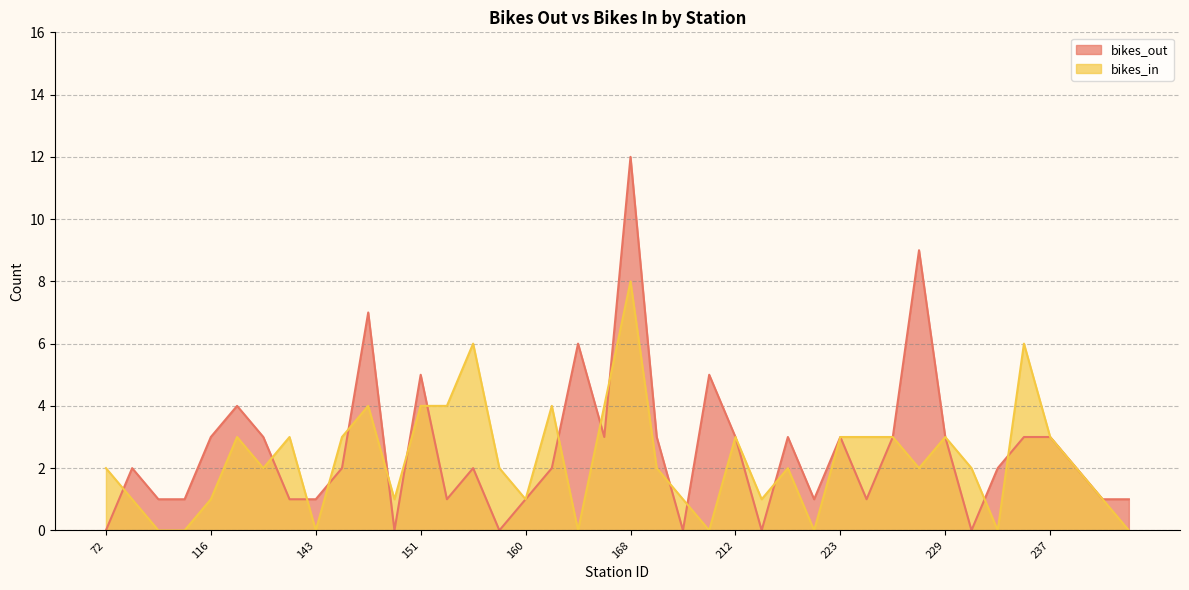

Reading right to left, list all the values displayed in this chart.

bikes_out: 248=1	247=1	238=2	237=3	236=3	233=2	232=0	229=3	228=9	225=3	224=1	223=3	218=1	217=3	216=0	212=3	195=5	174=0	173=3	168=12	167=3	164=6	161=2	160=1	157=0	153=2	152=1	151=5	150=0	147=7	146=2	143=1	137=1	128=3	127=4	116=3	83=1	82=1	79=2	72=0
bikes_in: 248=0	247=1	238=2	237=3	236=6	233=0	232=2	229=3	228=2	225=3	224=3	223=3	218=0	217=2	216=1	212=3	195=0	174=1	173=2	168=8	167=4	164=0	161=4	160=1	157=2	153=6	152=4	151=4	150=1	147=4	146=3	143=0	137=3	128=2	127=3	116=1	83=0	82=0	79=1	72=2